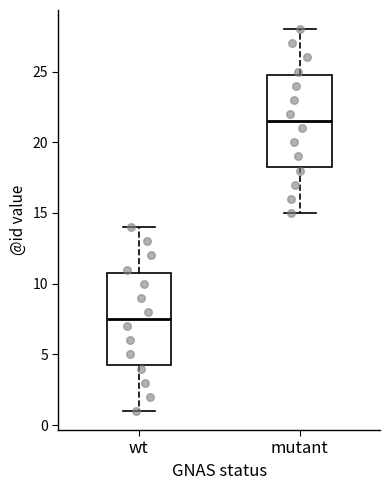

Where does the upper whisker of the box for mutant end on the y-axis? The values are not printed on the chart, so give them approximately, as read against the axis.

28.0